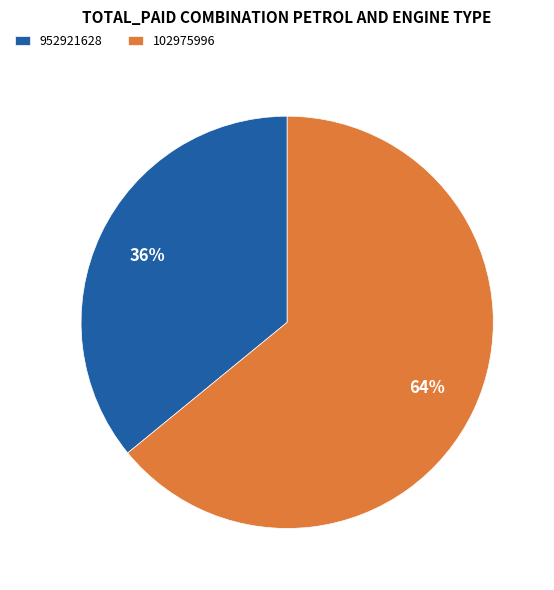

True or false: 952921628 accounts for 50% of the total.

False